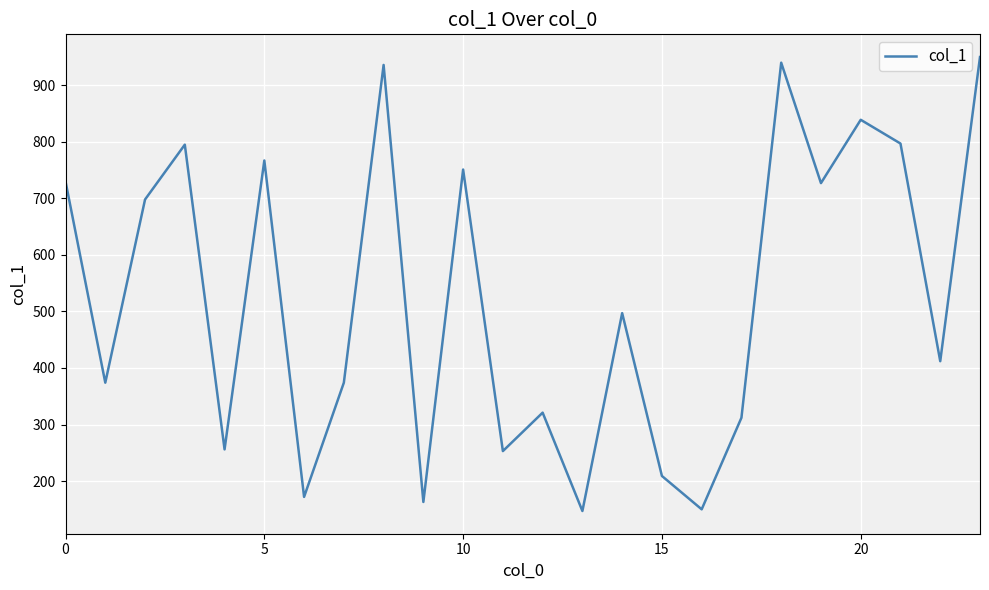

What is the minimum value shown in the chart?

147